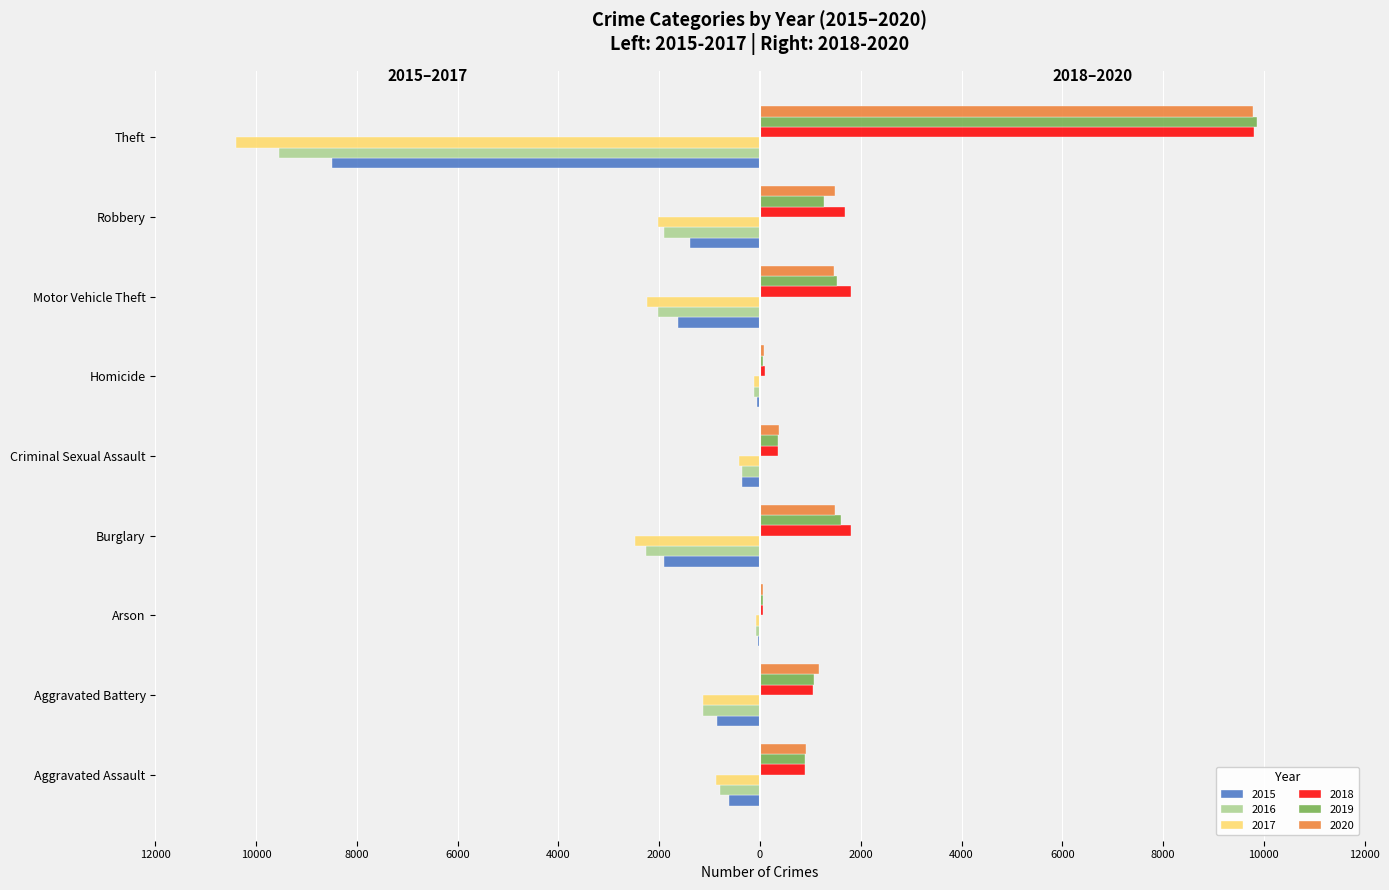

What is the label of the 3rd bar from the right?

Motor Vehicle Theft